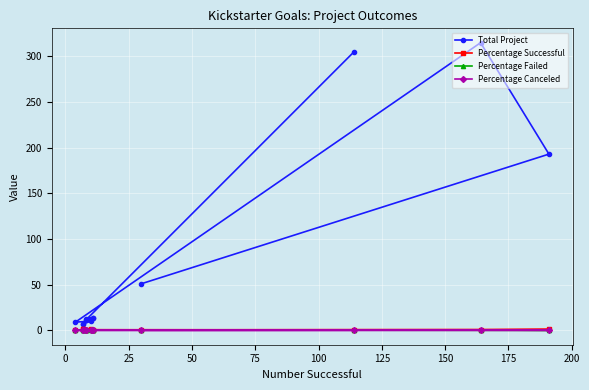

True or false: Percentage Successful and Total Project cross at least once.

False